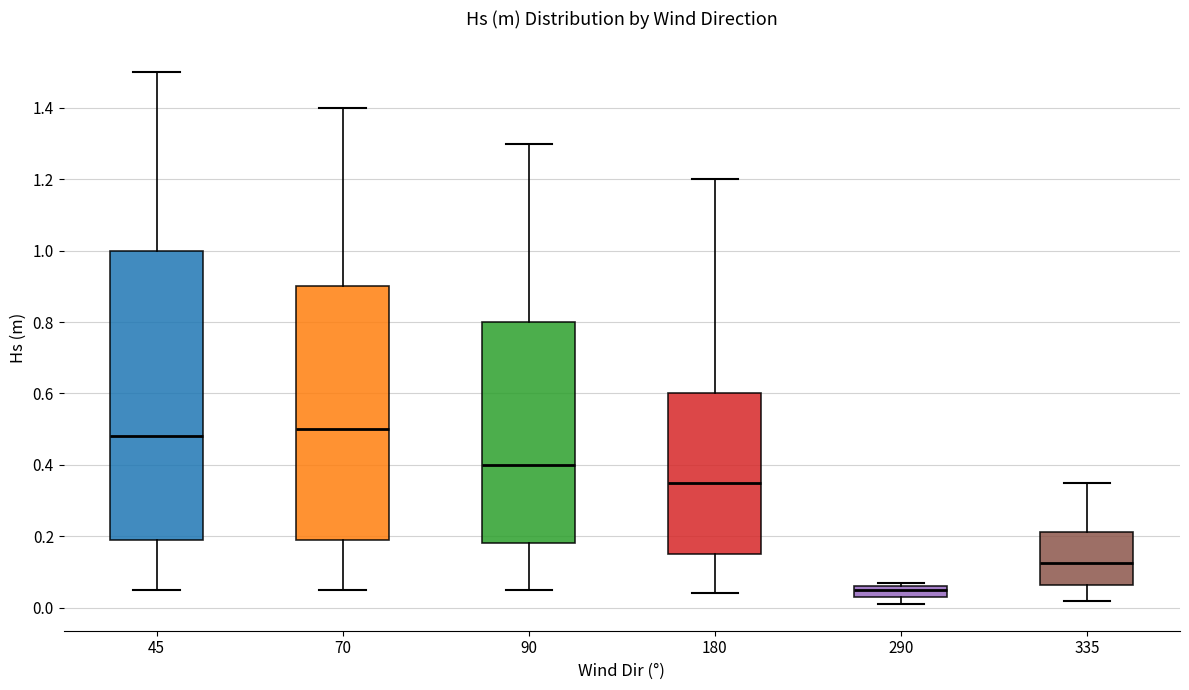

Reading left to right, transcribe this box plot: for each box, give where its median line is, the range the box spans, and where its two whiskers end, as read against the y-axis. The values are not printed on the chart, so give them approximately, as read against the axis.

45: median 0.48, box 0.20 to 1.00, whiskers 0.06 to 1.50
70: median 0.50, box 0.20 to 0.90, whiskers 0.06 to 1.40
90: median 0.40, box 0.18 to 0.80, whiskers 0.06 to 1.30
180: median 0.36, box 0.16 to 0.60, whiskers 0.04 to 1.20
290: median 0.06 (just below the box's upper edge), box 0.04 to 0.06, whiskers 0.02 to 0.08
335: median 0.12, box 0.06 to 0.22, whiskers 0.02 to 0.36